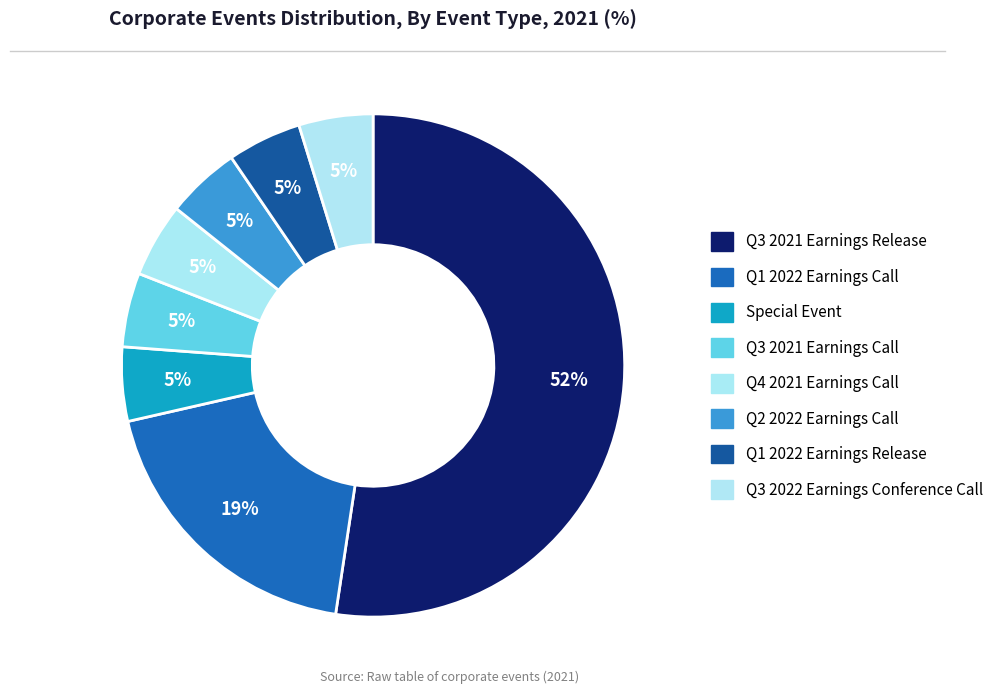

How many slices are in this pie chart?

8